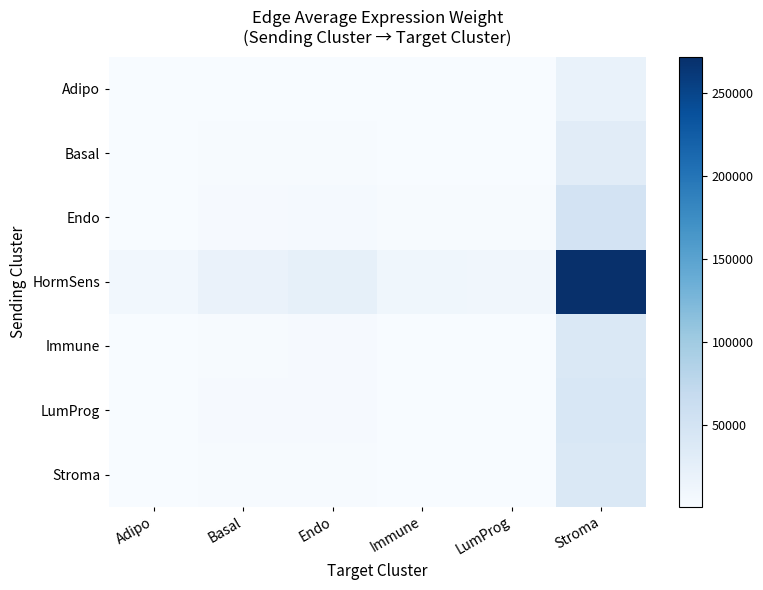

Rank the series at Immune from highest to lowest value.

HormSens, Endo, LumProg, Immune, Basal, Stroma, Adipo